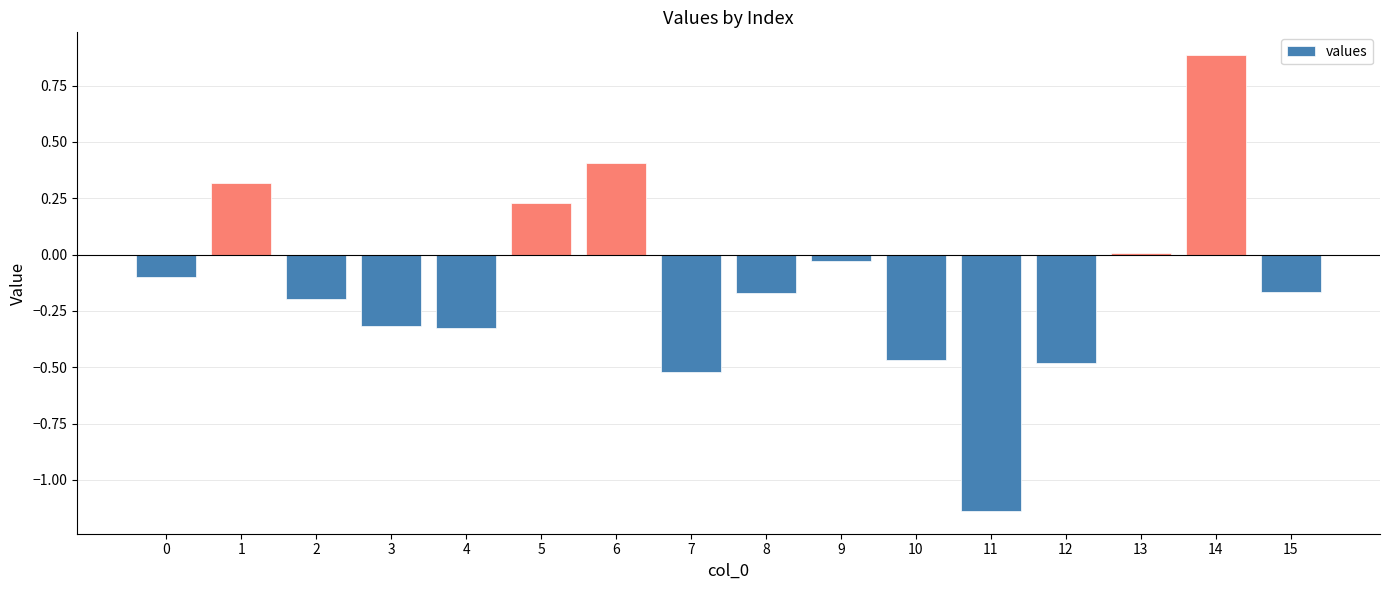

What is the sum of all values?

-2.1